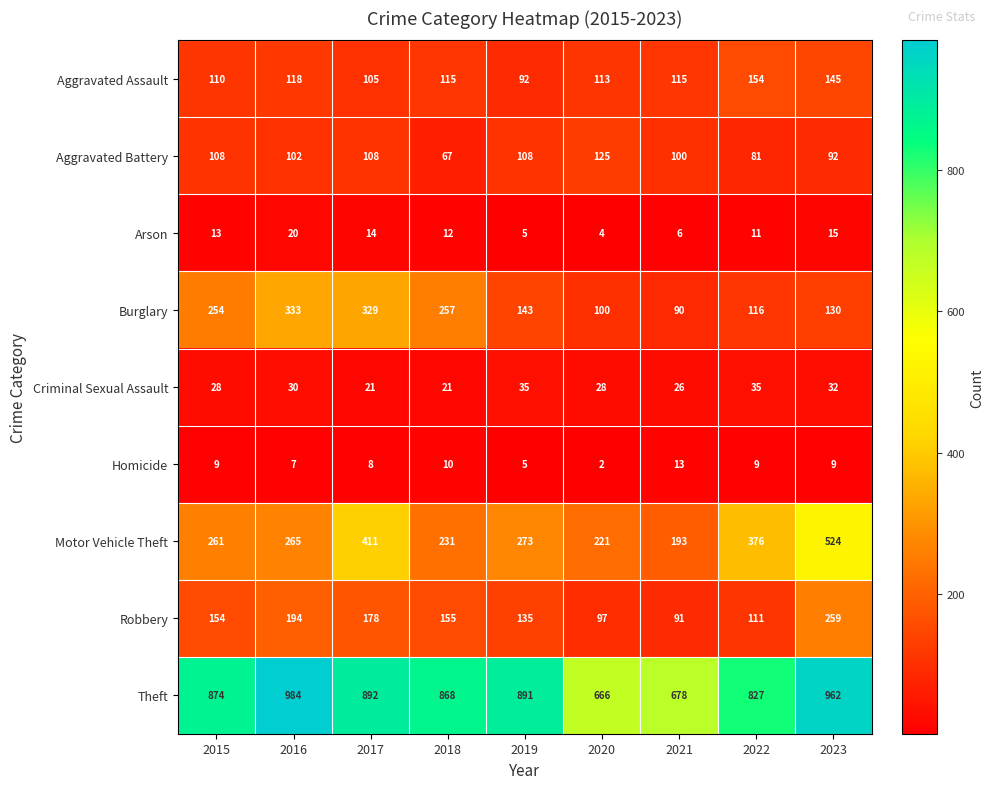

What is the average value of the Burglary series?

195